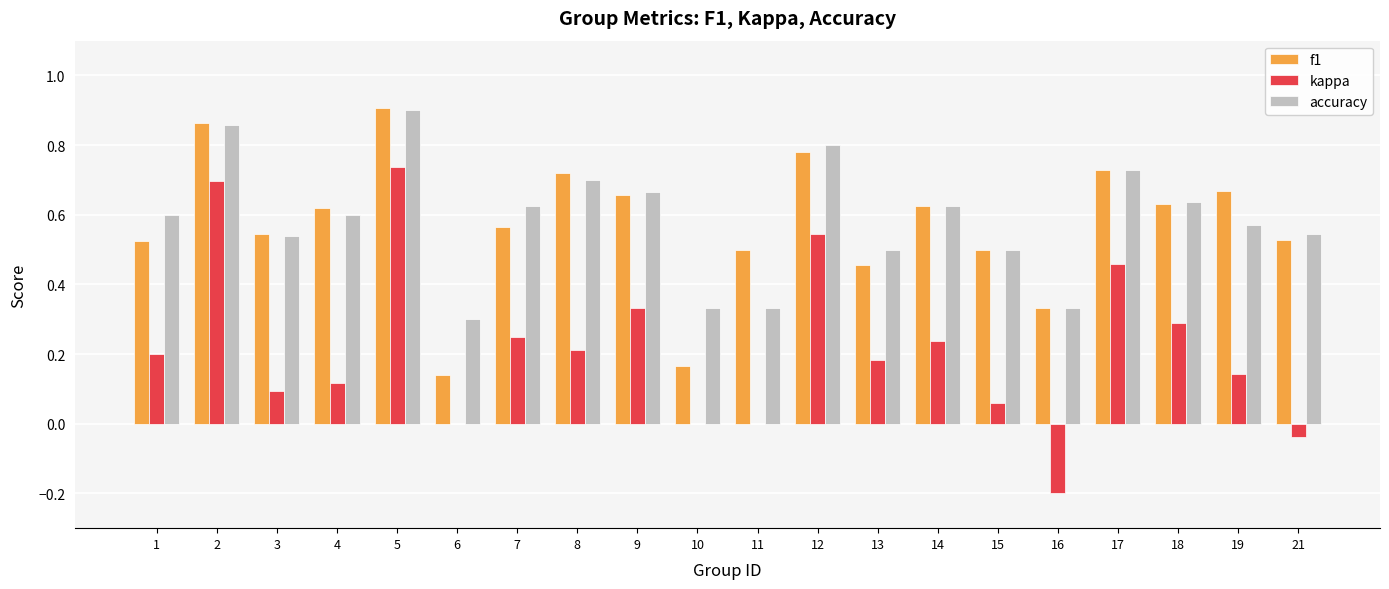

What is the total value across all series at 7?

1.4